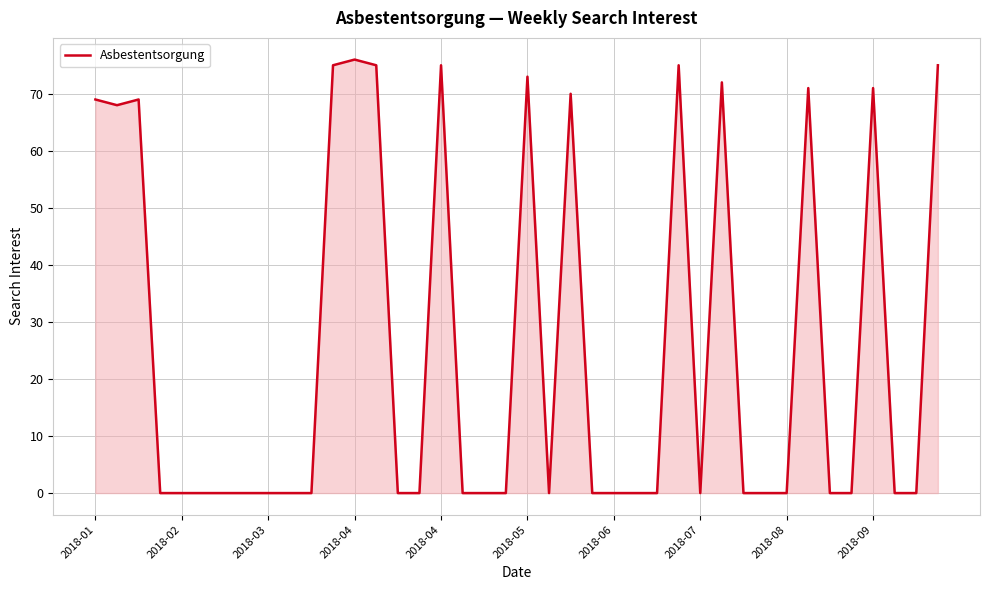

What is the maximum value shown in the chart?

76